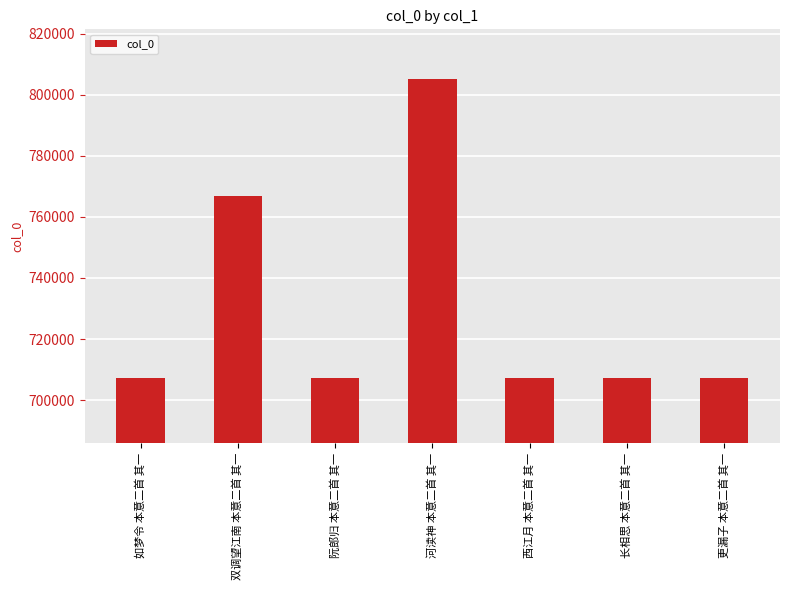

What is the maximum value shown in the chart?

805280